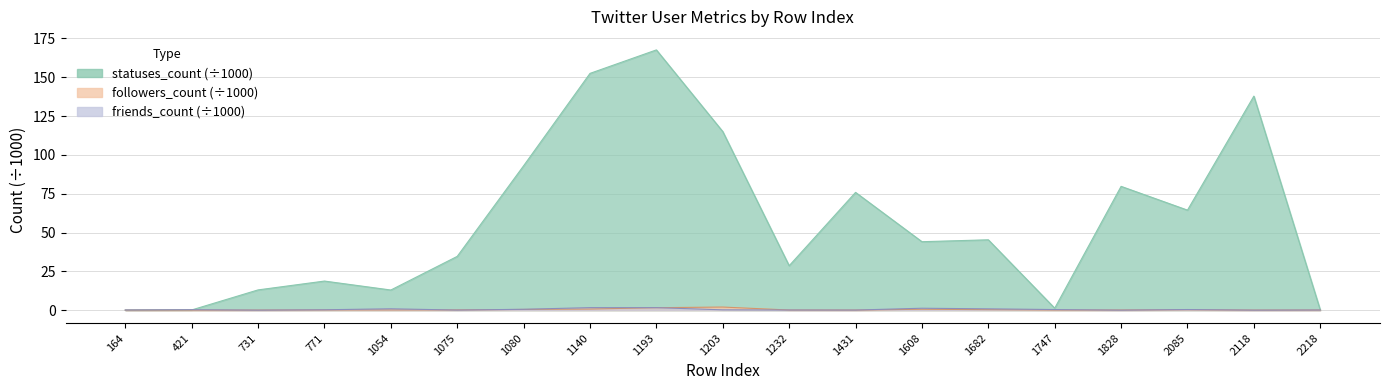

True or false: friends_count has a value of 0.1 at 1747.

False